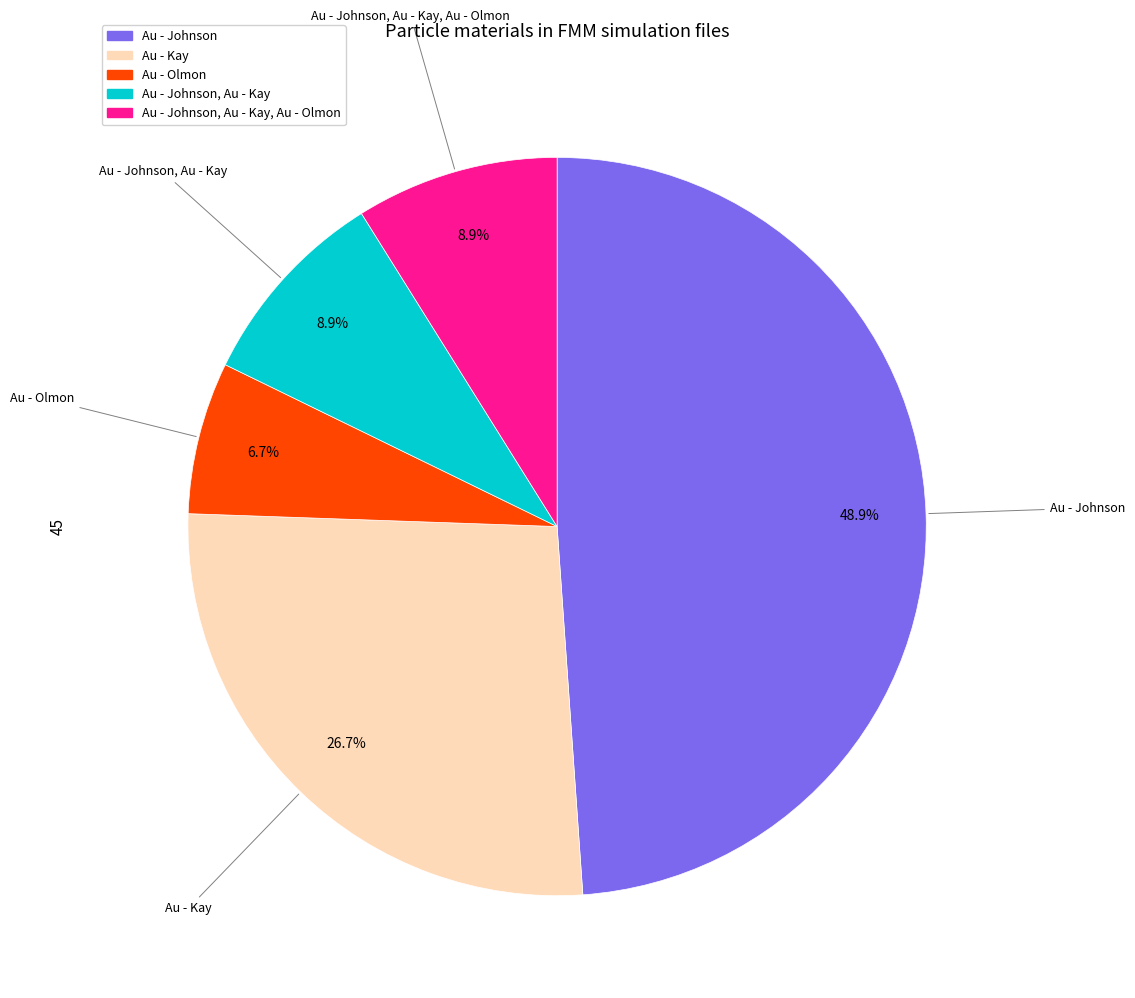

Is there a majority slice in this chart?

No